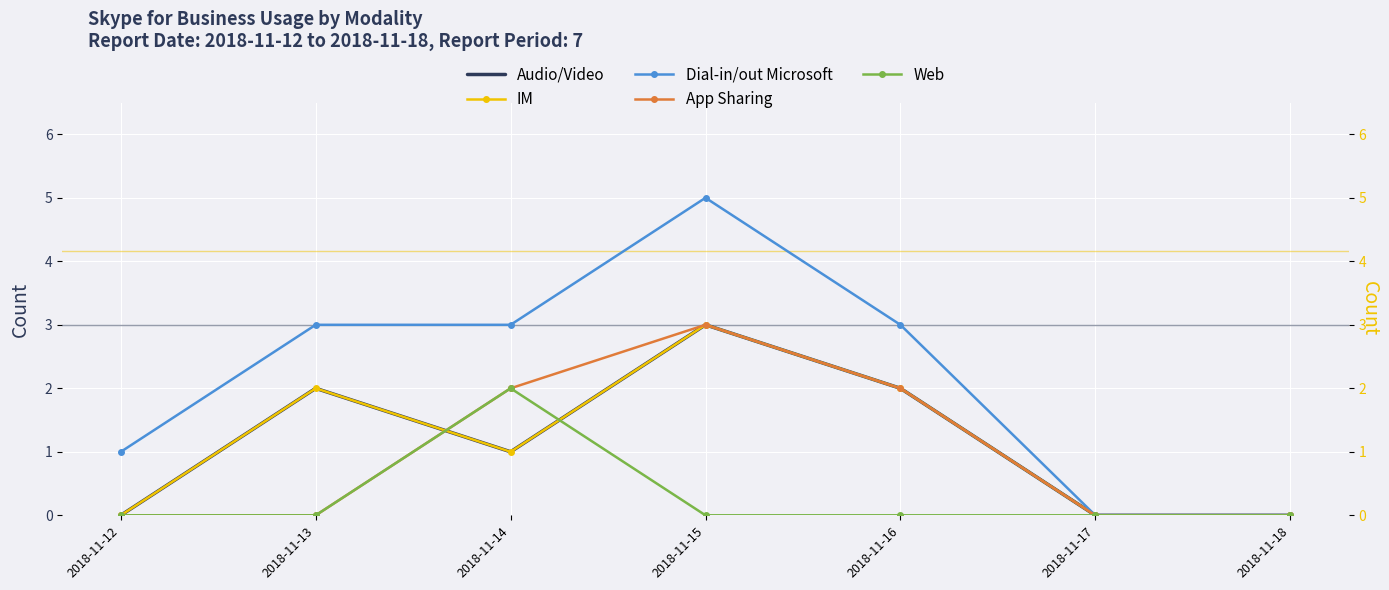

How many data points does each series have?

7